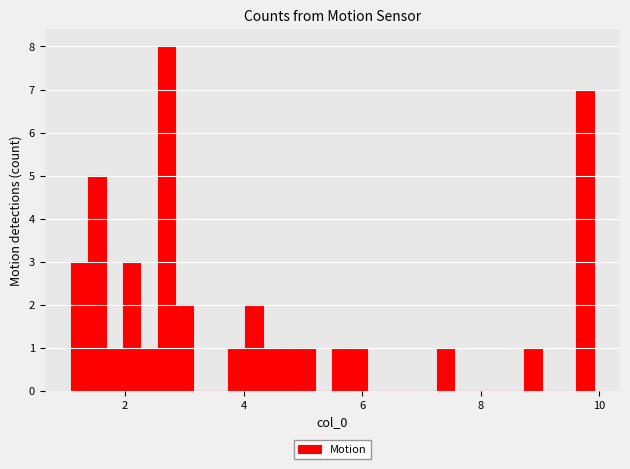

Around what value on the x-axis is the tallest bar? Give the approximate position of its centre, as read against the axis.

2.6